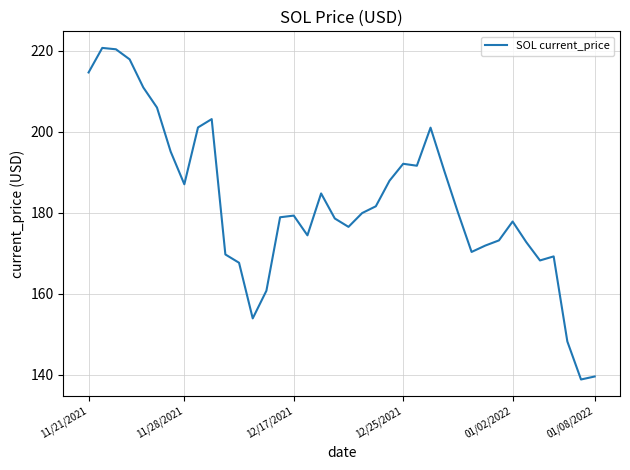

What is the difference between the maximum and minimum values?

81.8